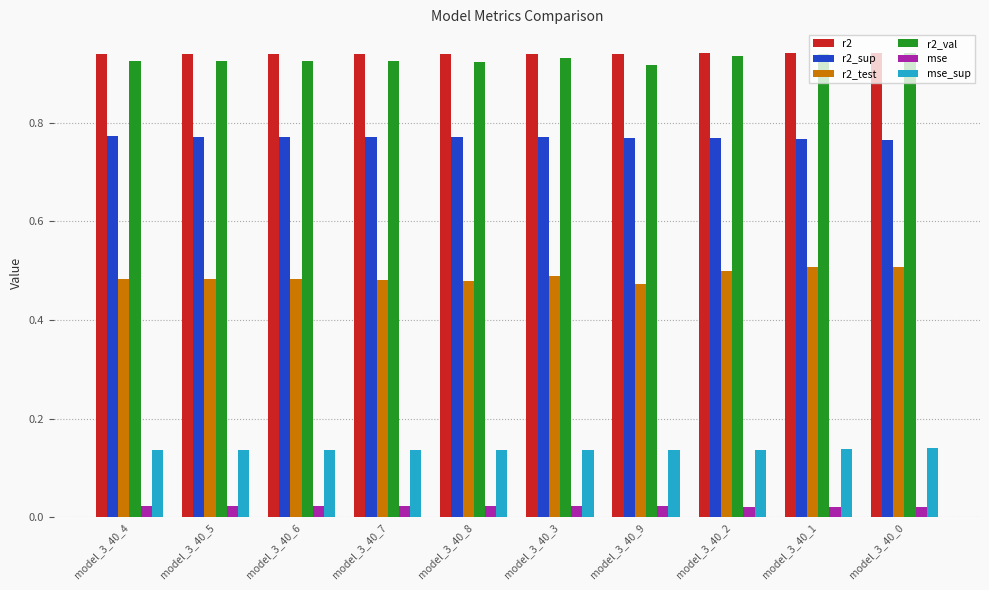

True or false: r2_test has a value of 0.7 at model_3_40_7.

False